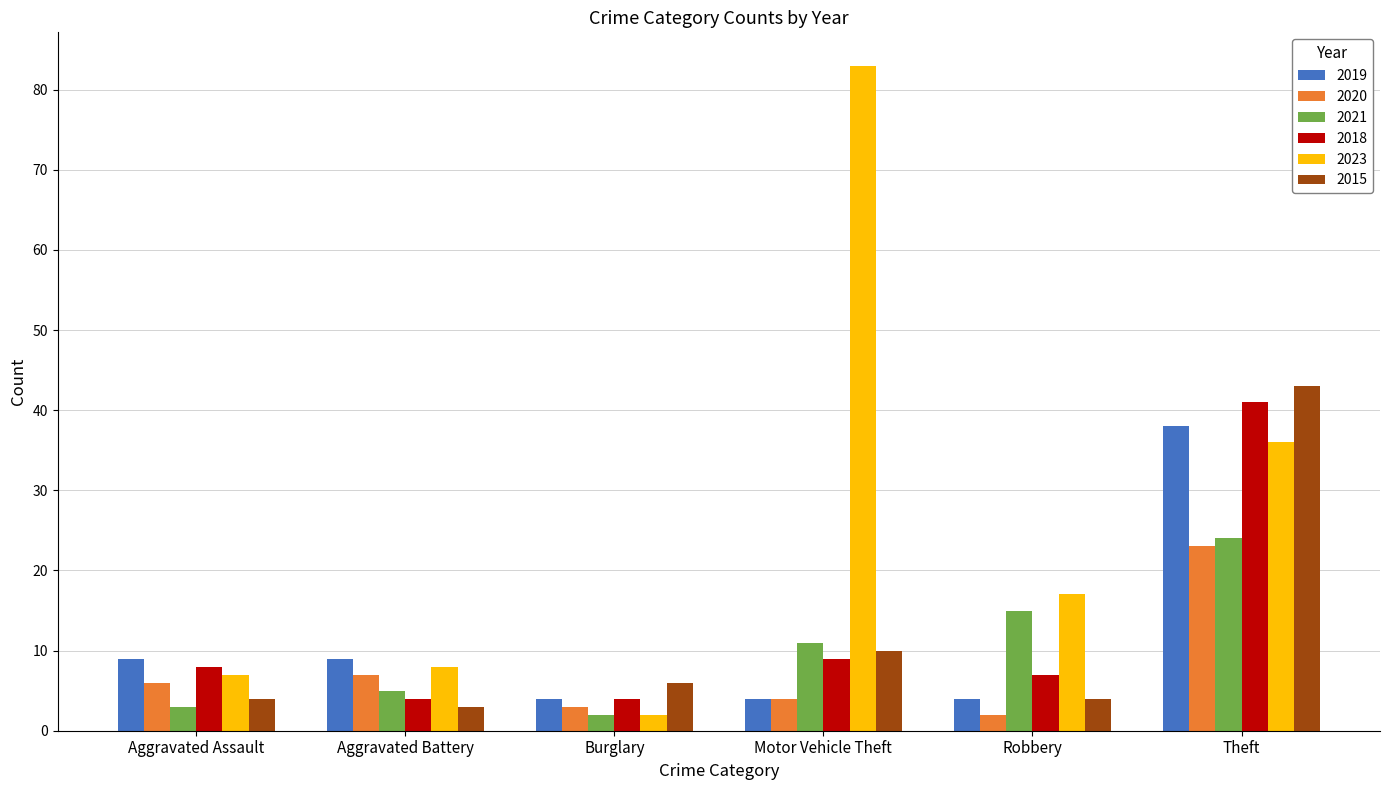

What is the difference between the second highest and second lowest values in the 2020 series?

4